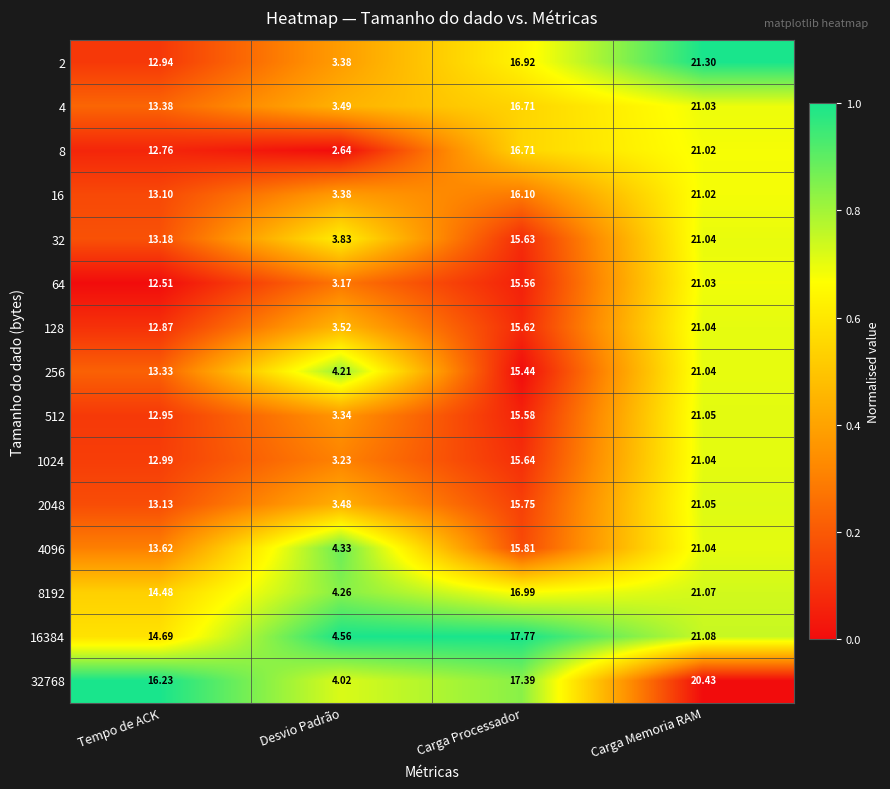

List the labels in order of 16 value, smallest first.

Desvio Padrão, Tempo de ACK, Carga Processador, Carga Memoria RAM